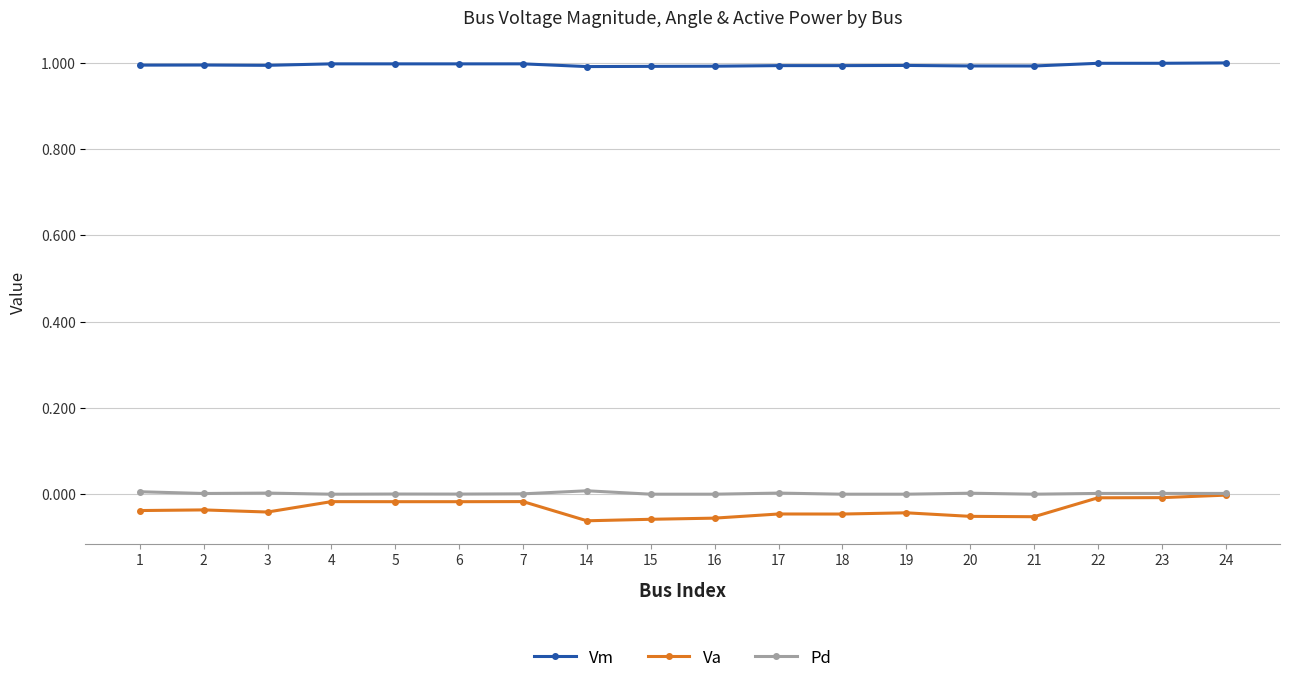

Which series has the widest spread of values?

Va